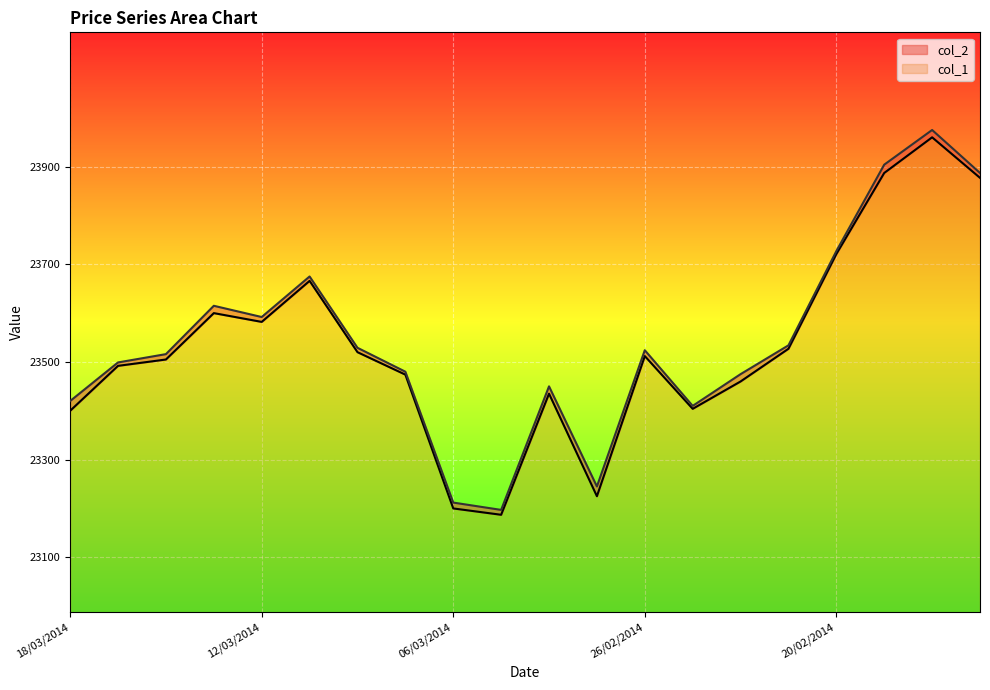

Where is col_2 nearest to the value 23586?

12/03/2014